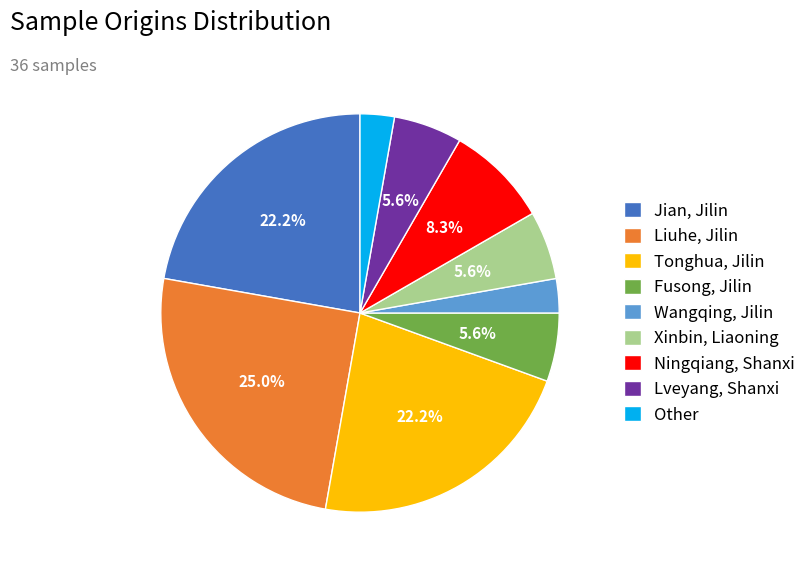

Is there any slice that represents more than half of the pie?

No